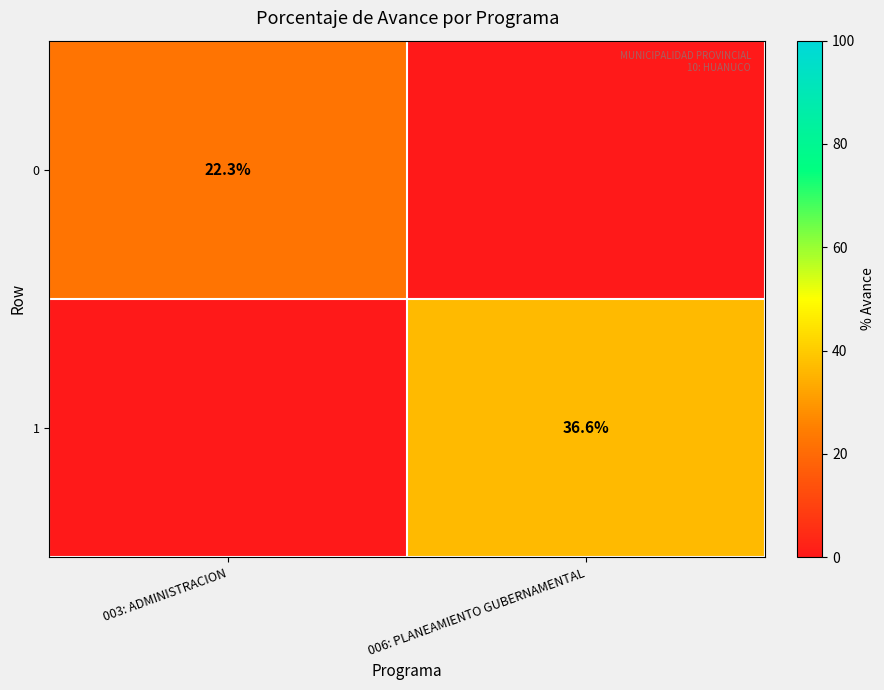

The 0 series shows 22.3 at 003: ADMINISTRACION. True or false?

True